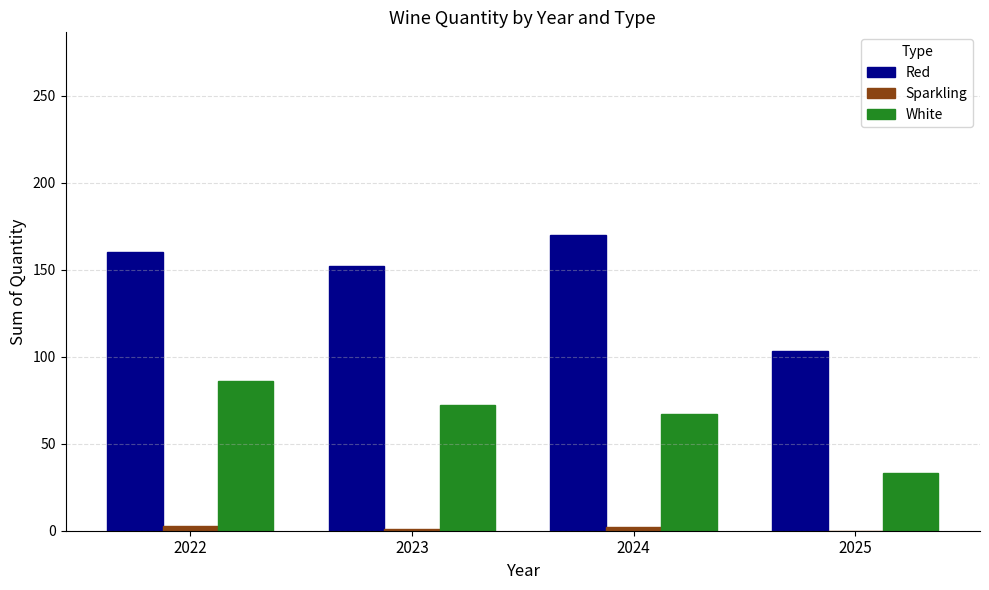

How many groups of bars are there?

4